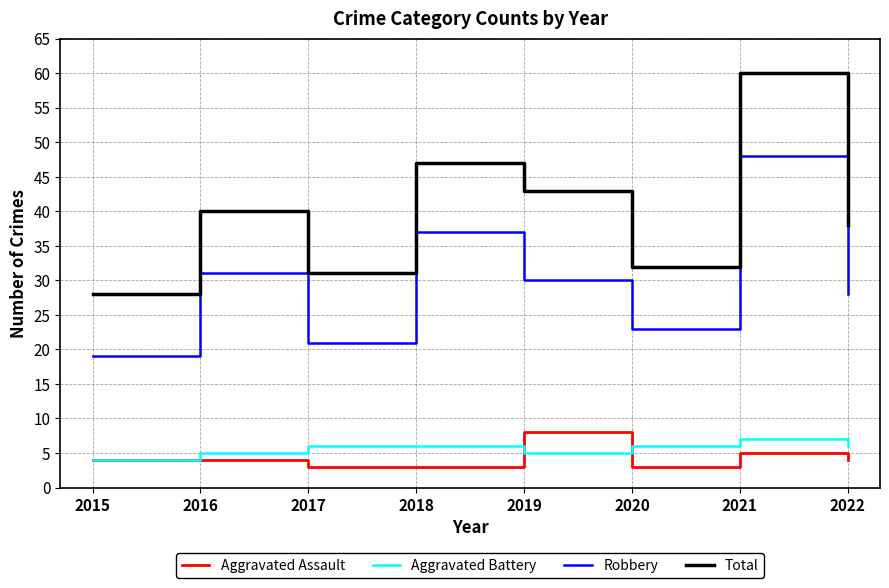

Which series has the largest total across all categories?

Total